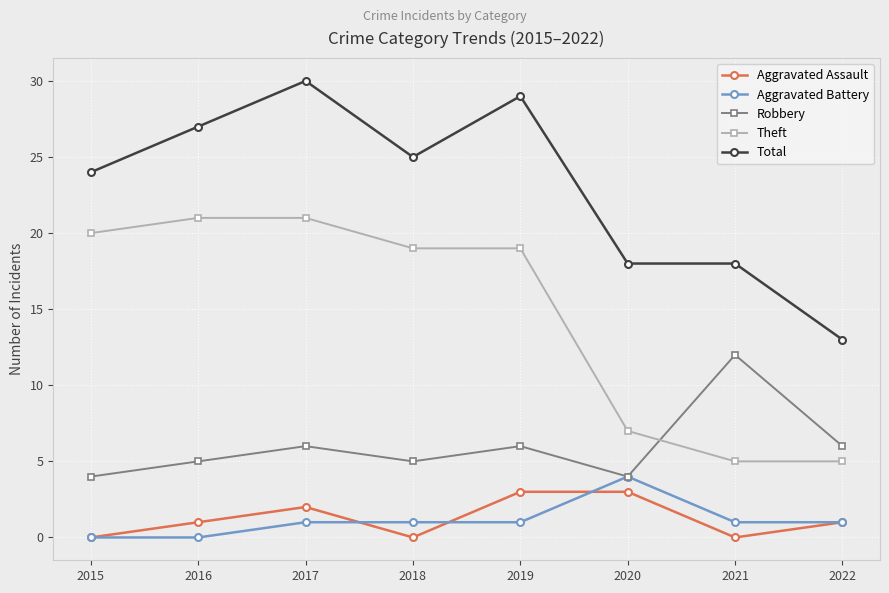

Is this an area chart (filled region under the line)?

No